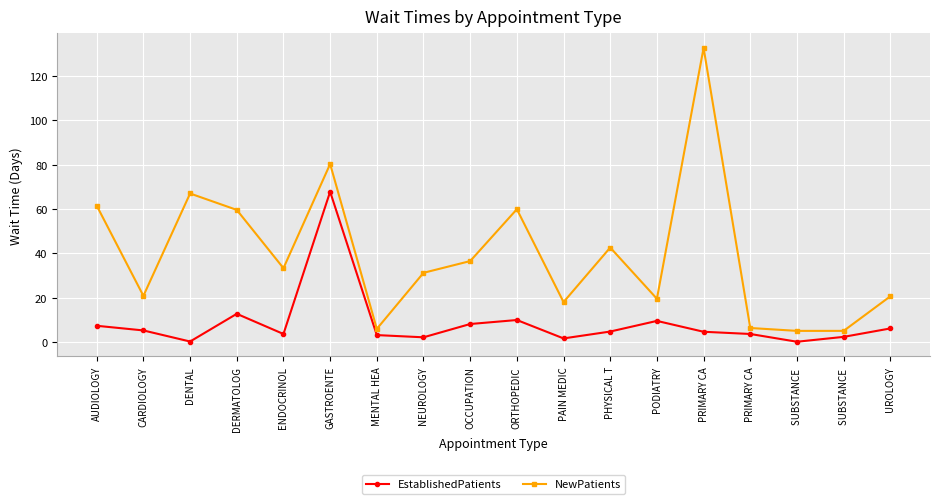

Where is the first local minimum for EstablishedPatients?

DENTAL